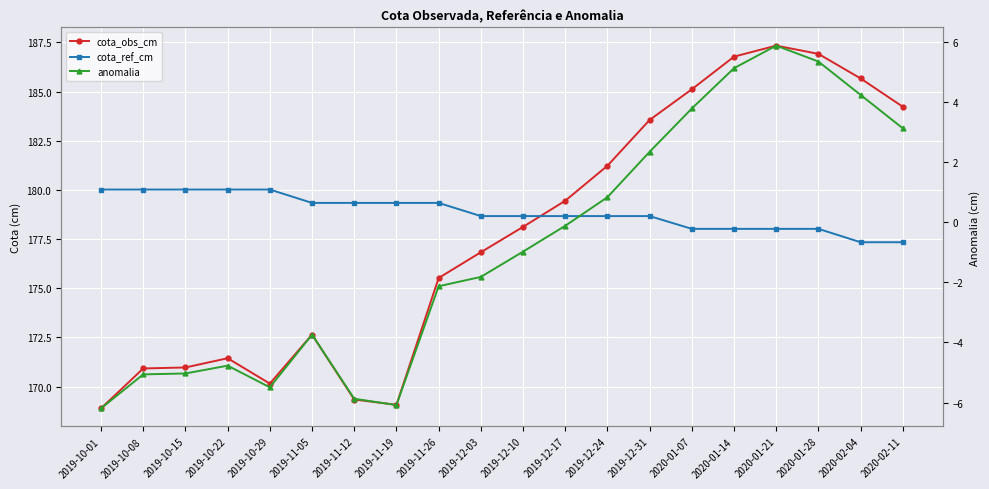

Is it true that cota_obs_cm equals 87.2 at 2019-12-17?

False